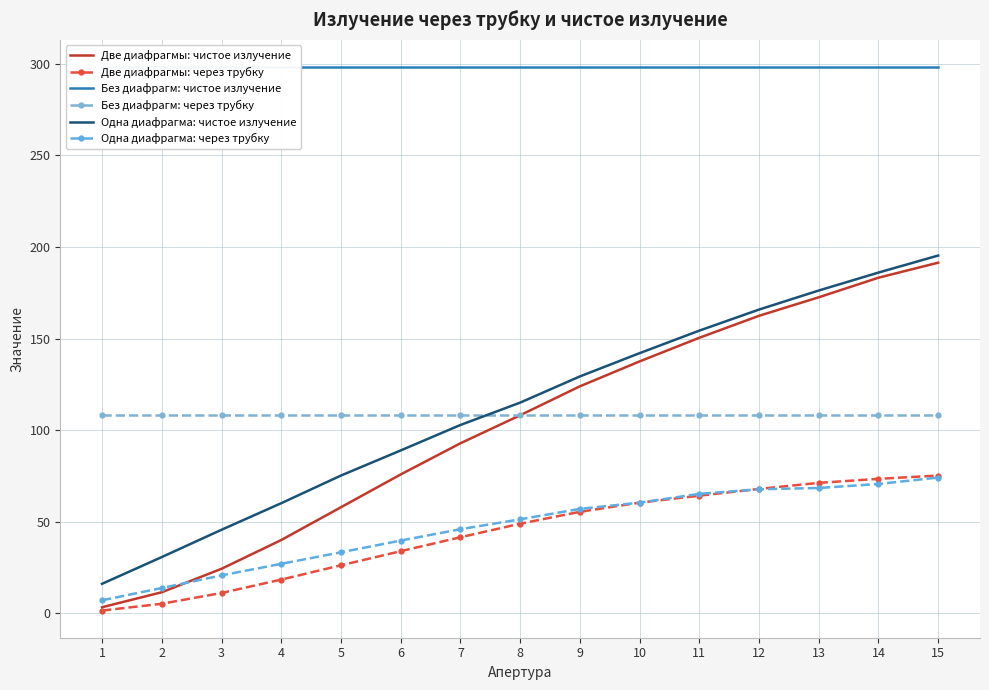

Which label corresponds to the smallest value in the chart?

1